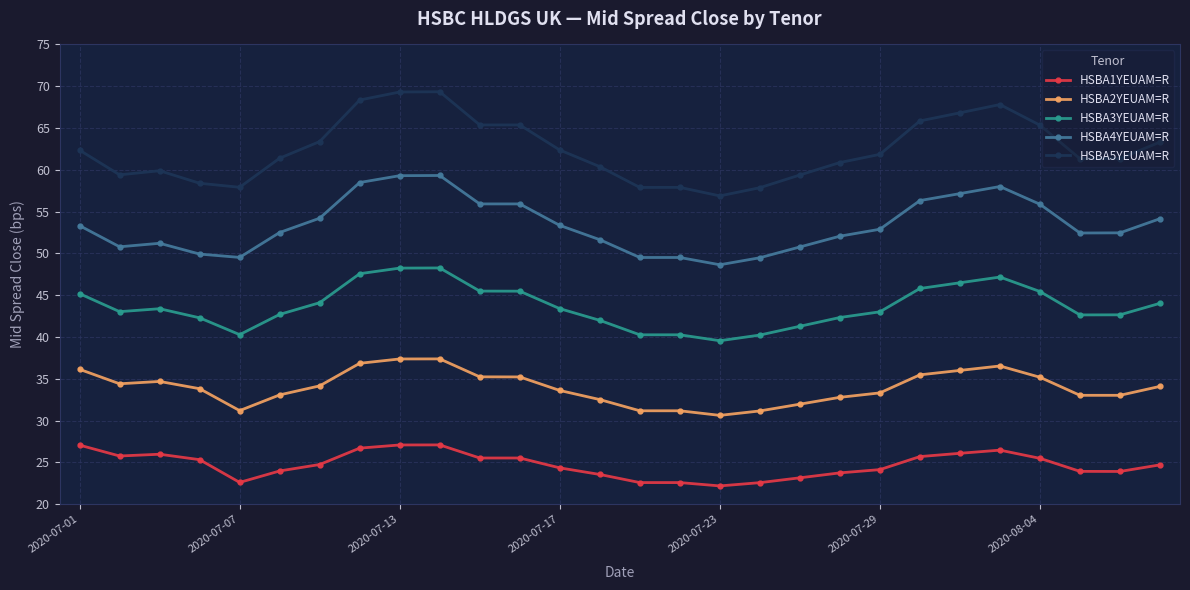

Rank the series by their maximum value, from highest to lowest.

HSBA5YEUAM=R, HSBA4YEUAM=R, HSBA3YEUAM=R, HSBA2YEUAM=R, HSBA1YEUAM=R